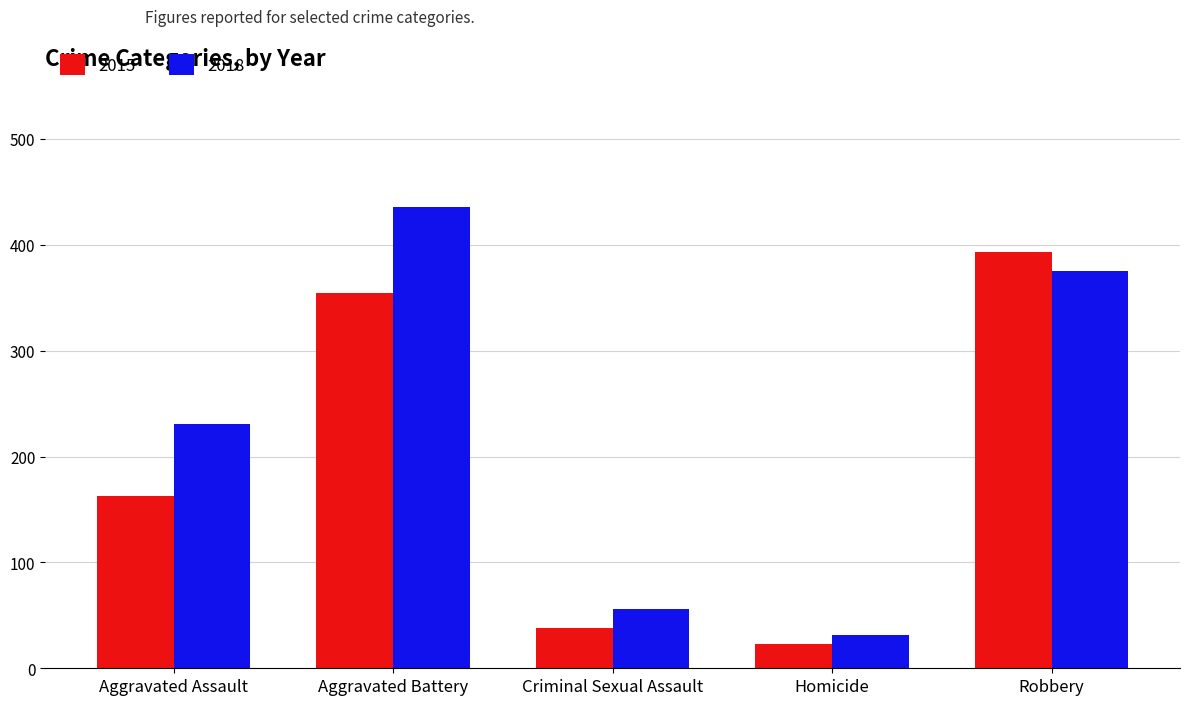

List the series in order of their overall mean, lowest first.

2015, 2018